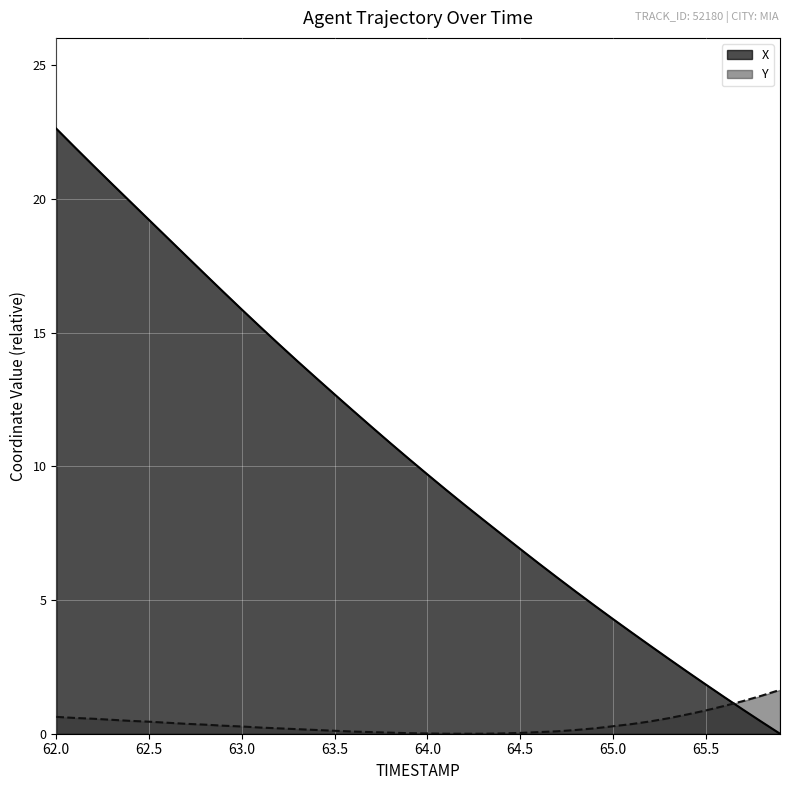

At how many categories does at least one series exceed 14?

13